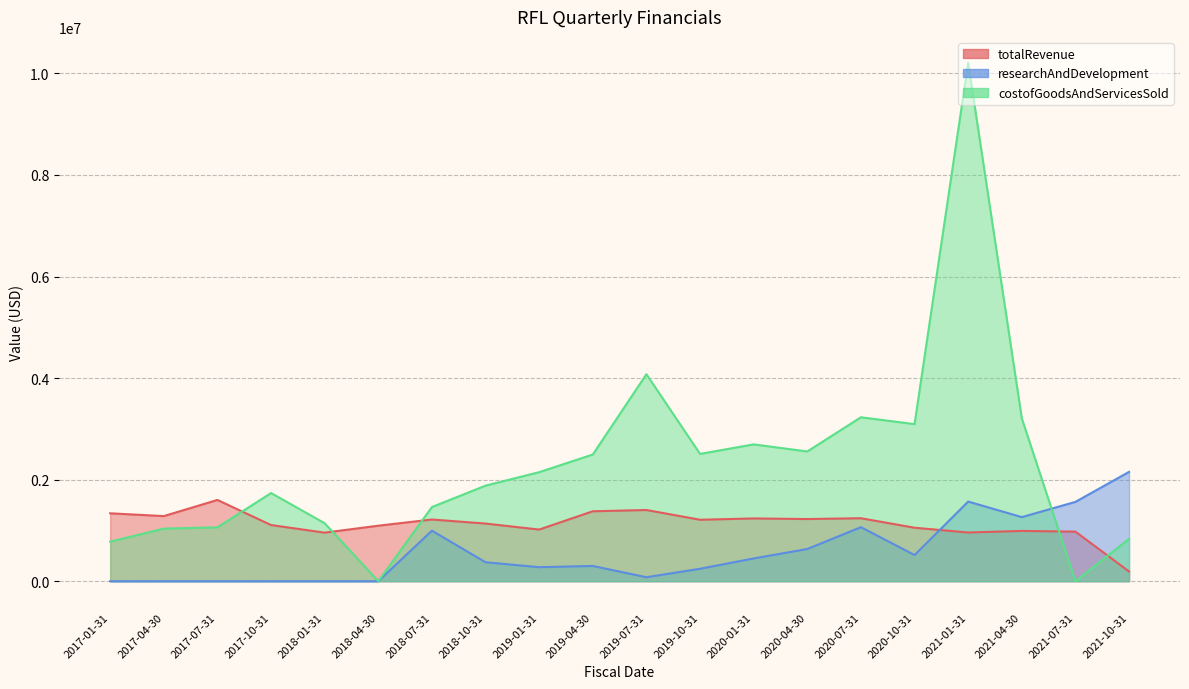

Between 2021-10-31 and 2018-10-31, which is larger?

2018-10-31